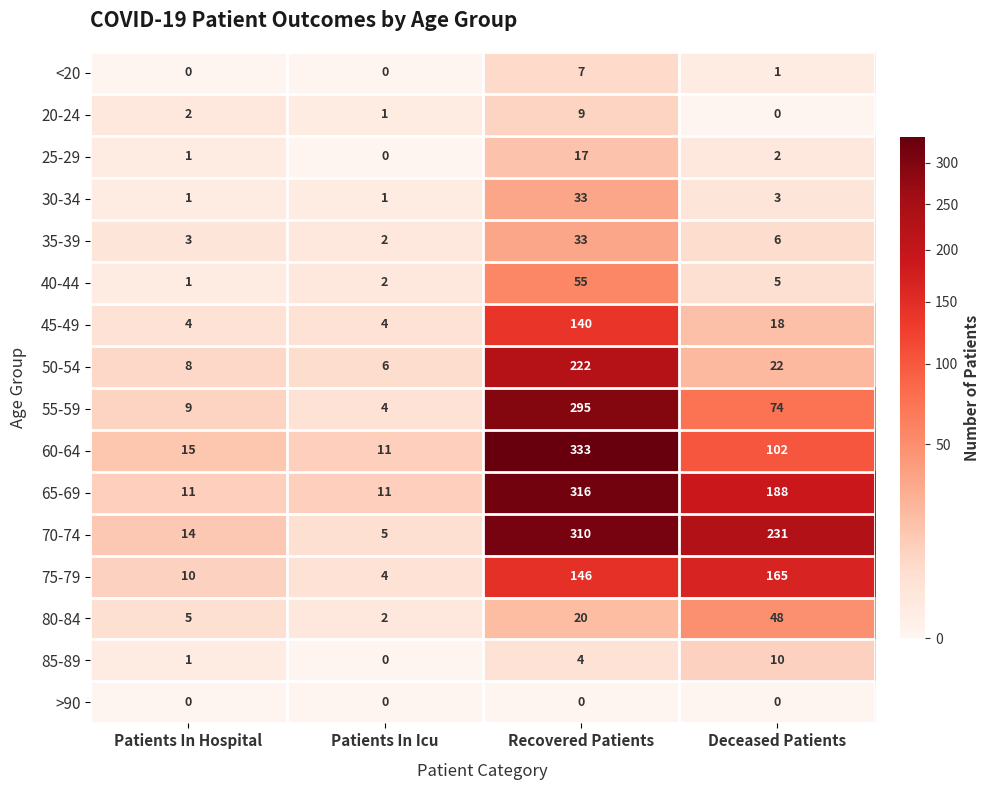

The 25-29 series shows 9 at Patients In Icu. True or false?

False